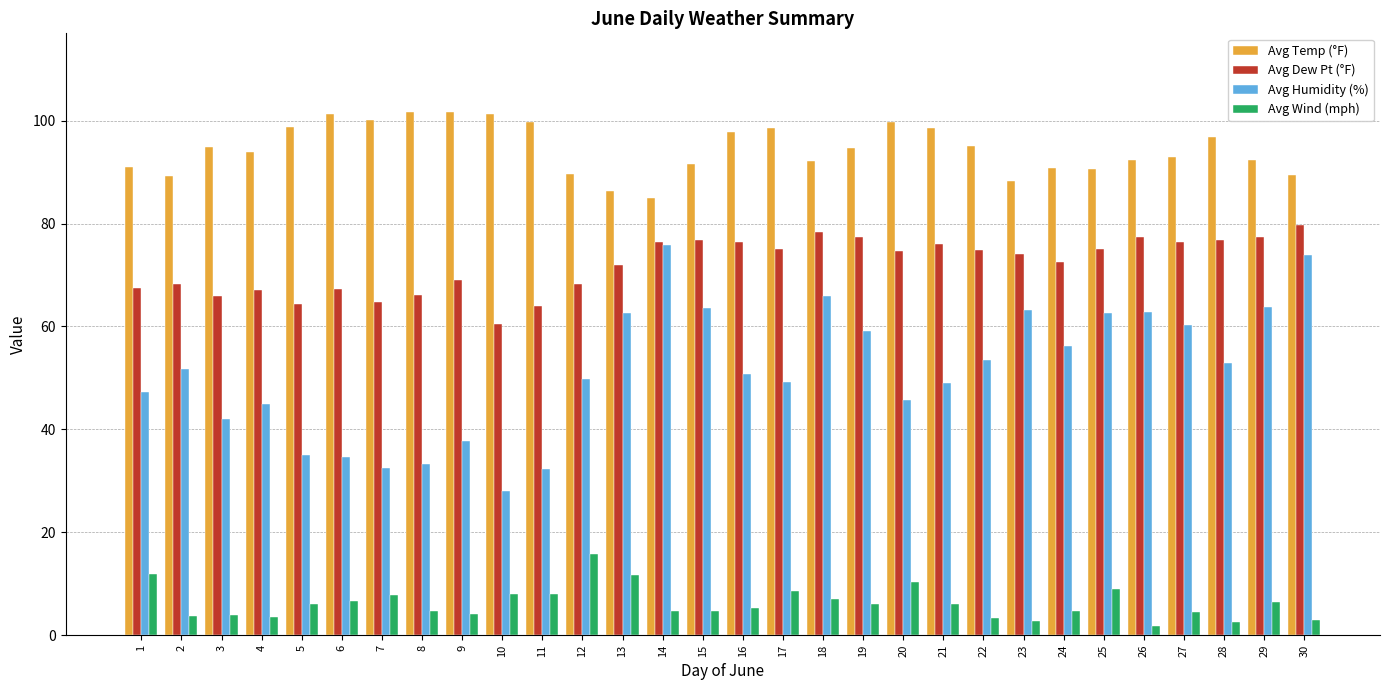

Count the number of data series in this chart.

4